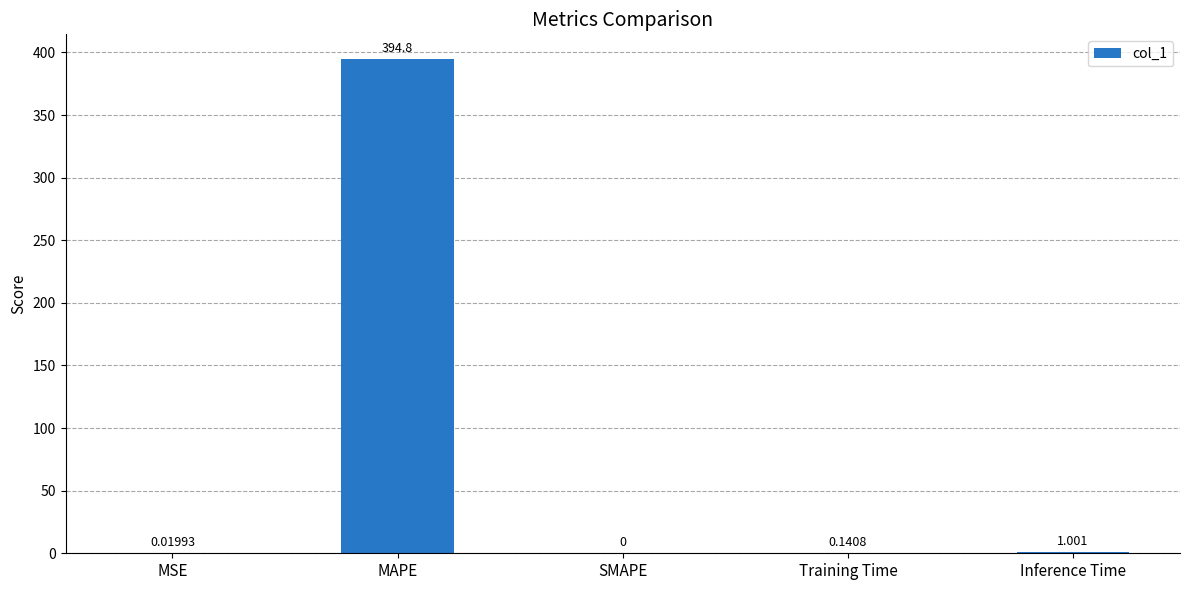

Count the number of values greater than 0.

4